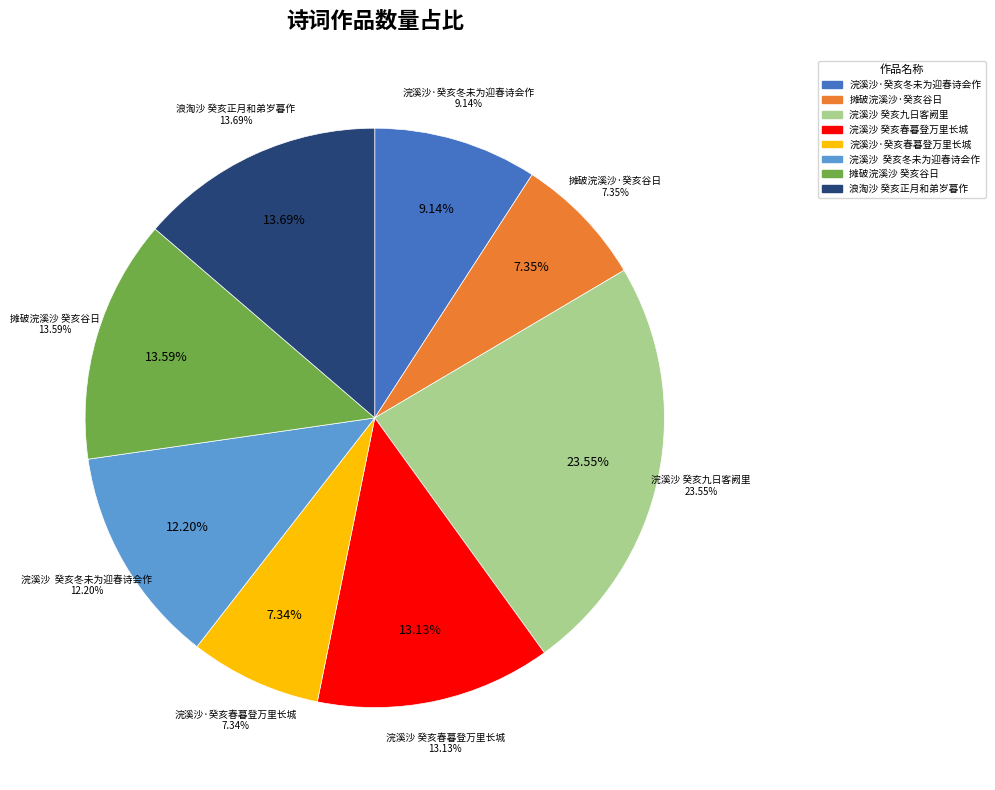

How many segments does this pie chart have?

8